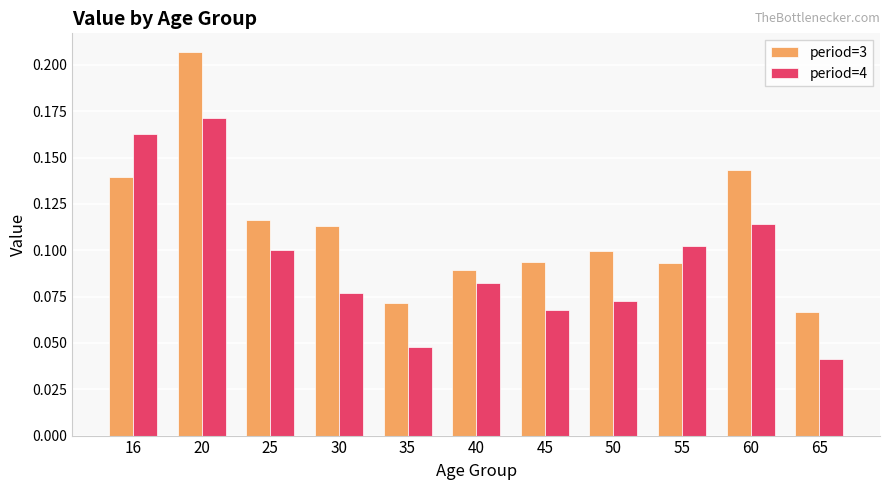

What are all the series names shown in the legend?

period=3, period=4